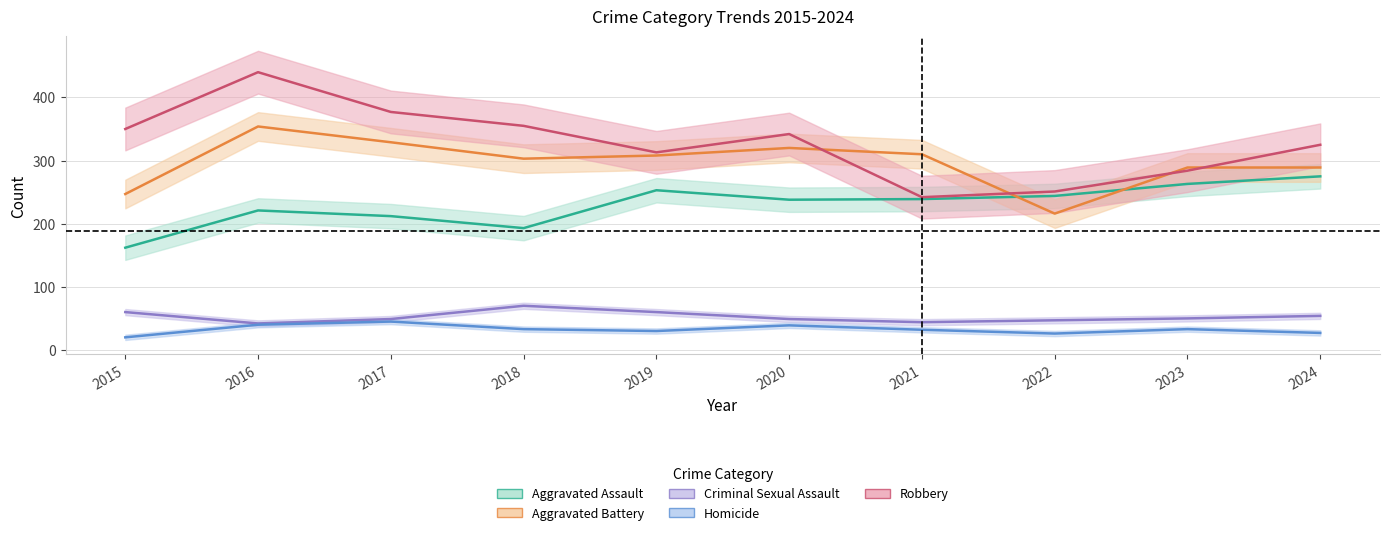

What is the minimum value for Aggravated Battery?

216